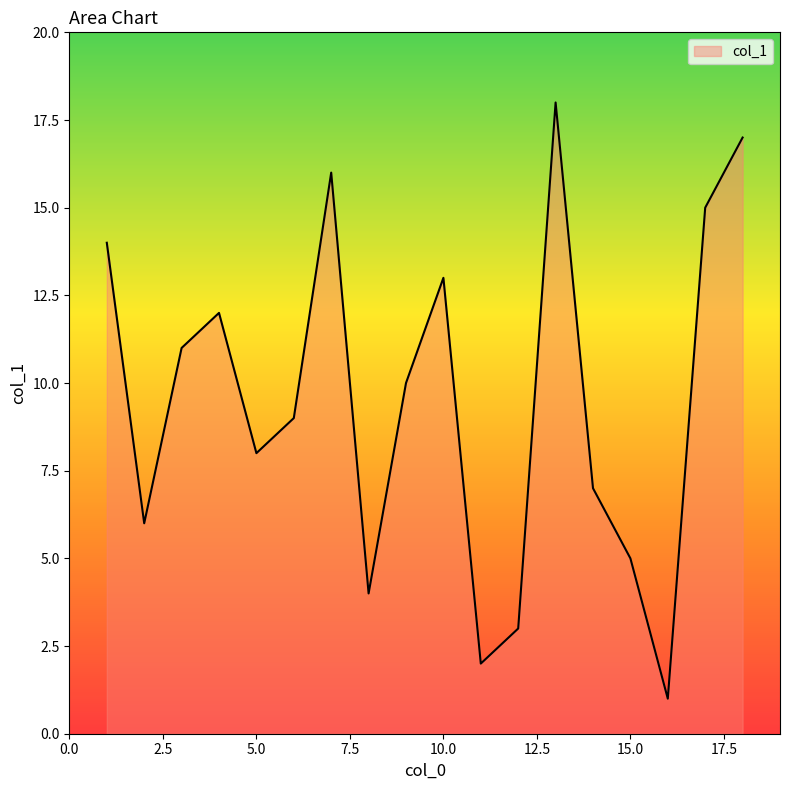

What is the minimum value shown in the chart?

1